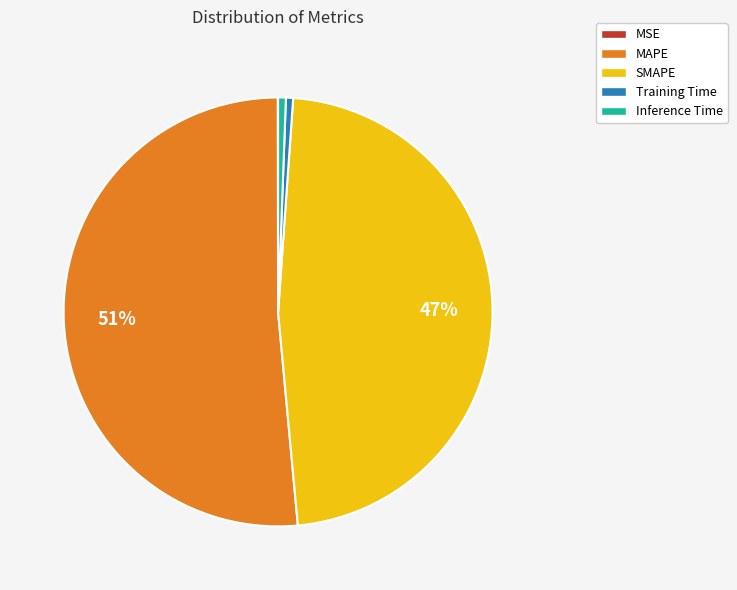

Which has a higher value, Training Time or SMAPE?

SMAPE